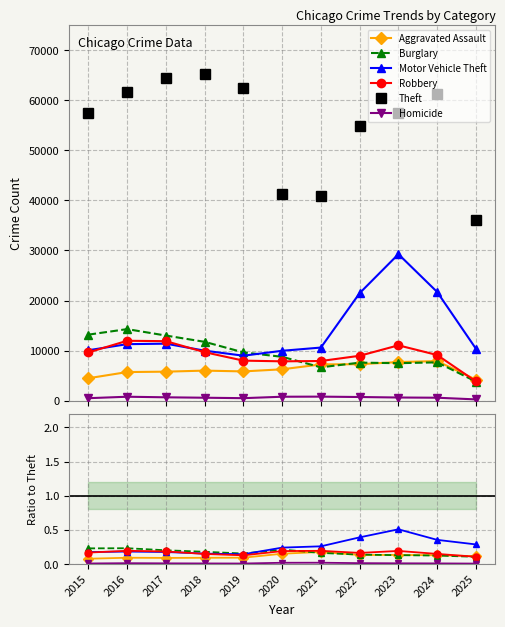

At how many categories does at least one series exceed 31099?

11